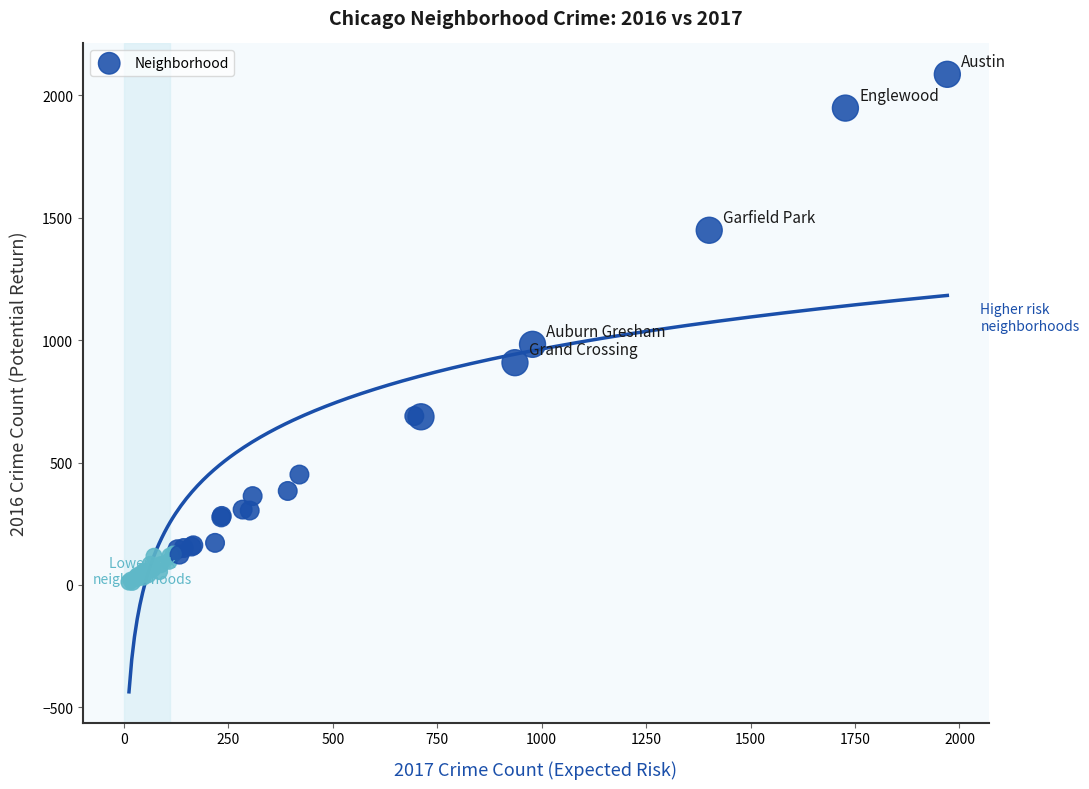

What Y value in the scatter plot is closest to 1048?

983